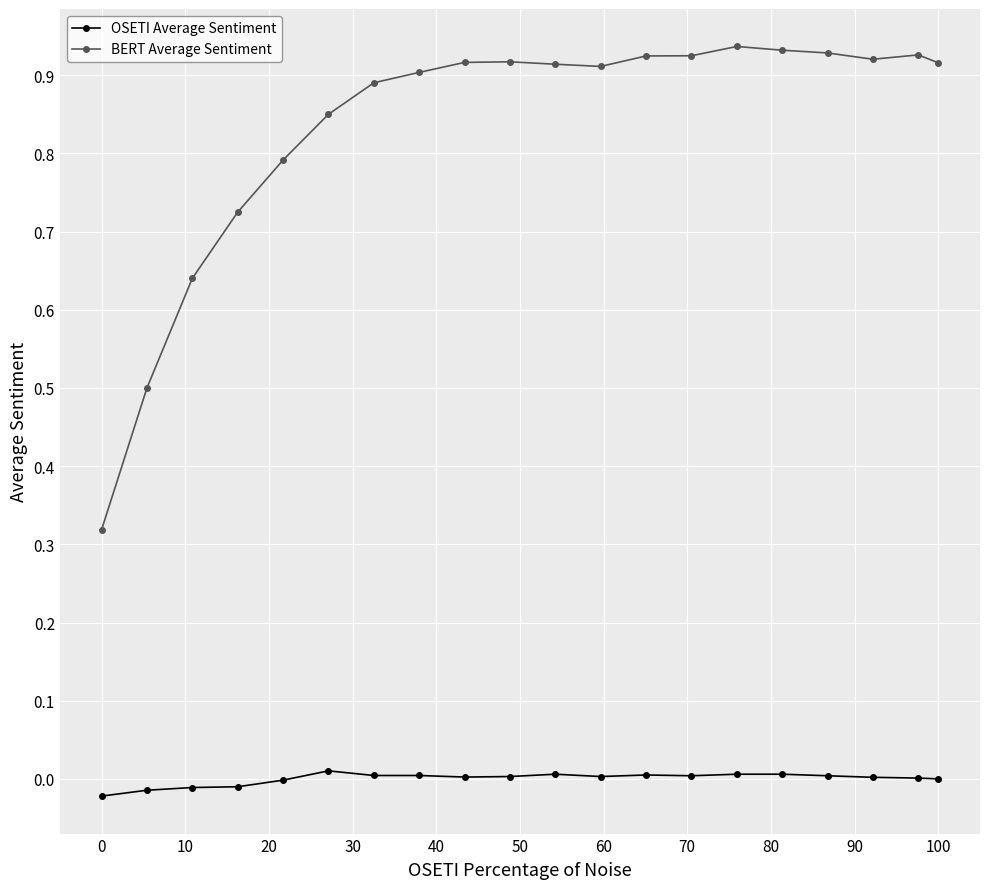

True or false: OSETI Average Sentiment has more than 2 points higher than both neighbors.

True